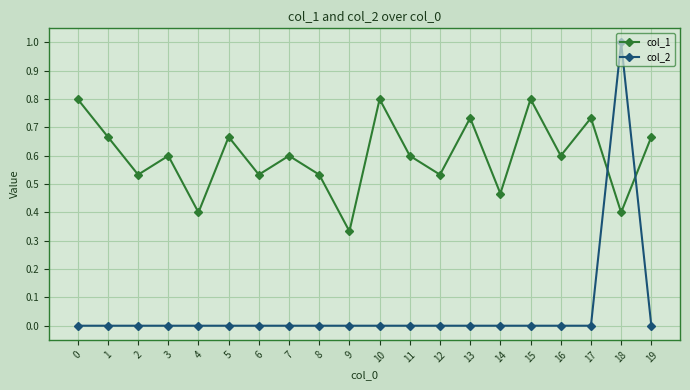

At which category is the sum across all series the highest?

18